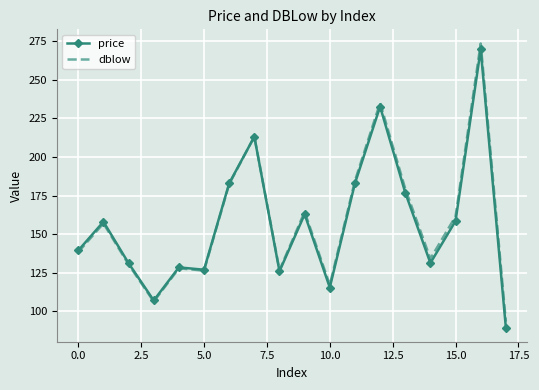

What is the minimum value shown in the chart?

89.5